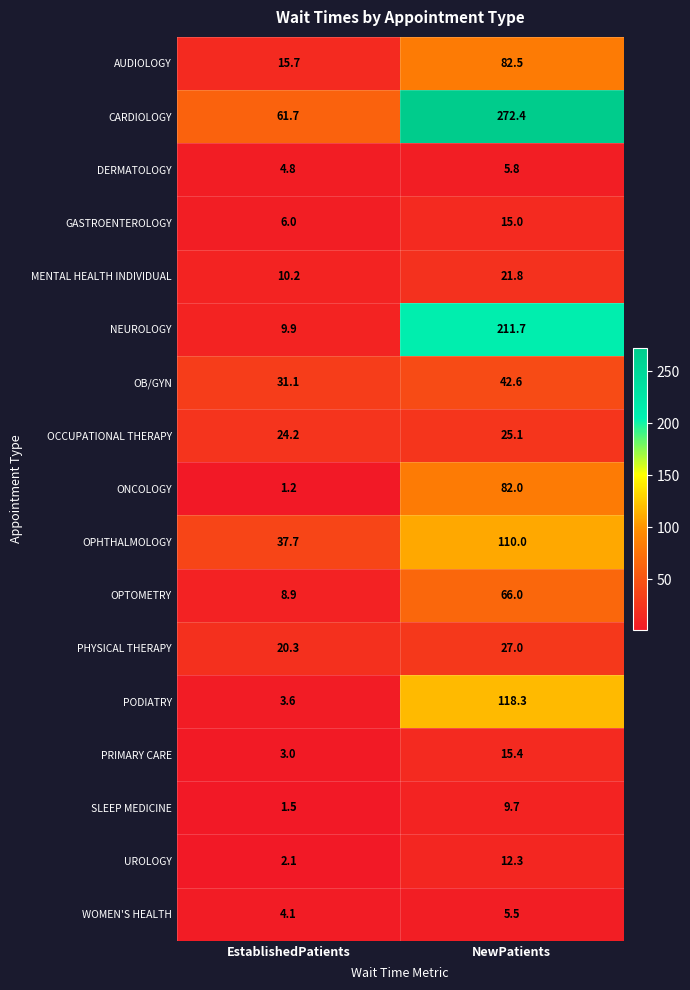

Is it true that MENTAL HEALTH INDIVIDUAL equals 8.6 at NewPatients?

False